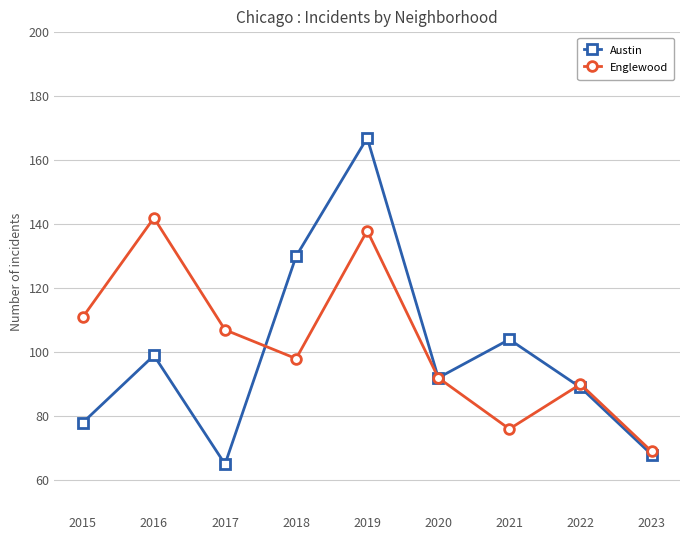

What is the minimum value for Austin?

65